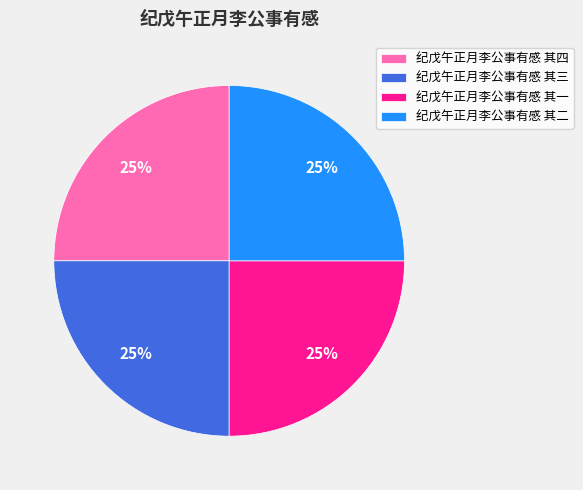

To the nearest percent, what percentage of the pie is 纪戊午正月李公事有感 其二?

25%